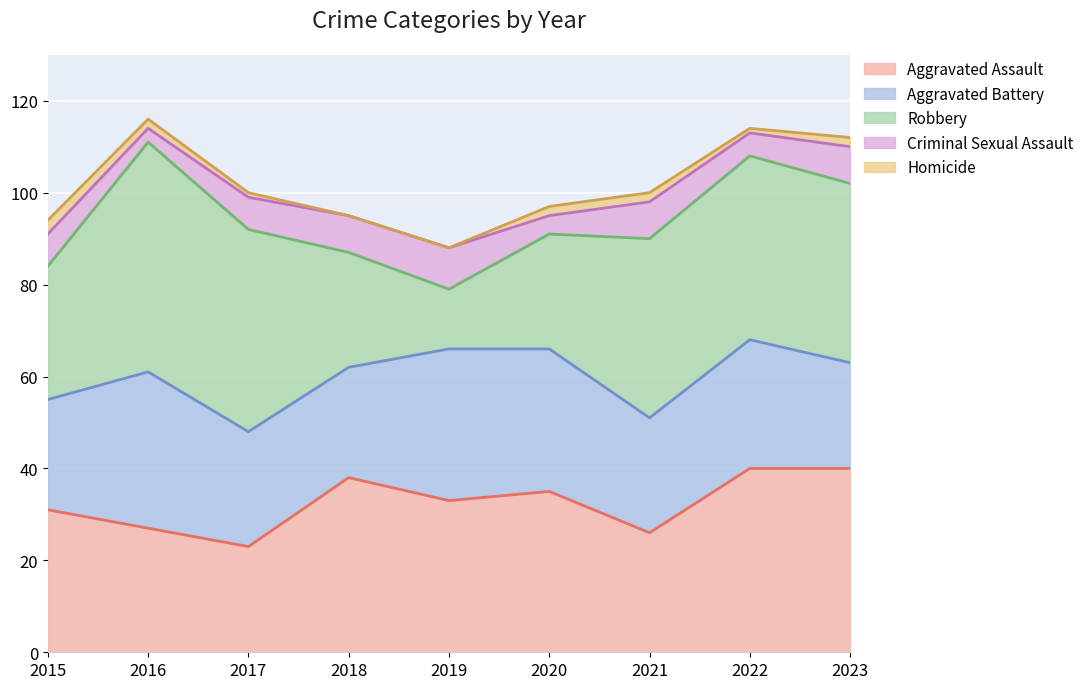

What is the minimum value for Aggravated Assault?

23